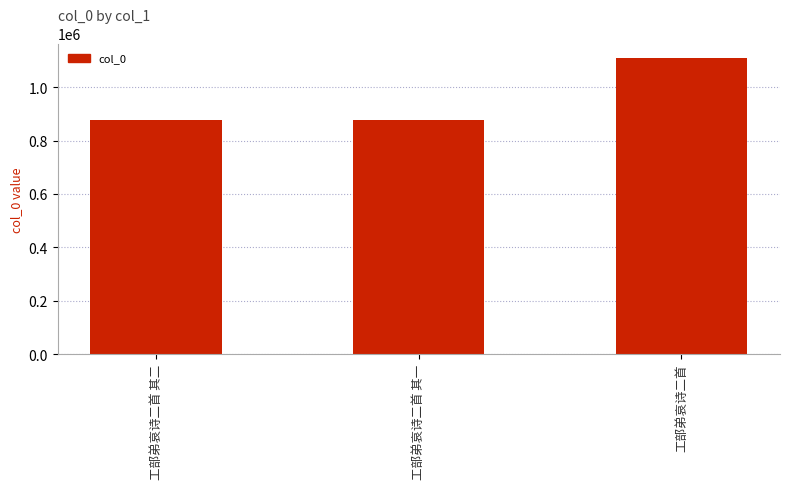

The chart shows a value of 506763 at 工部弟哀诗二首 其一. True or false?

False